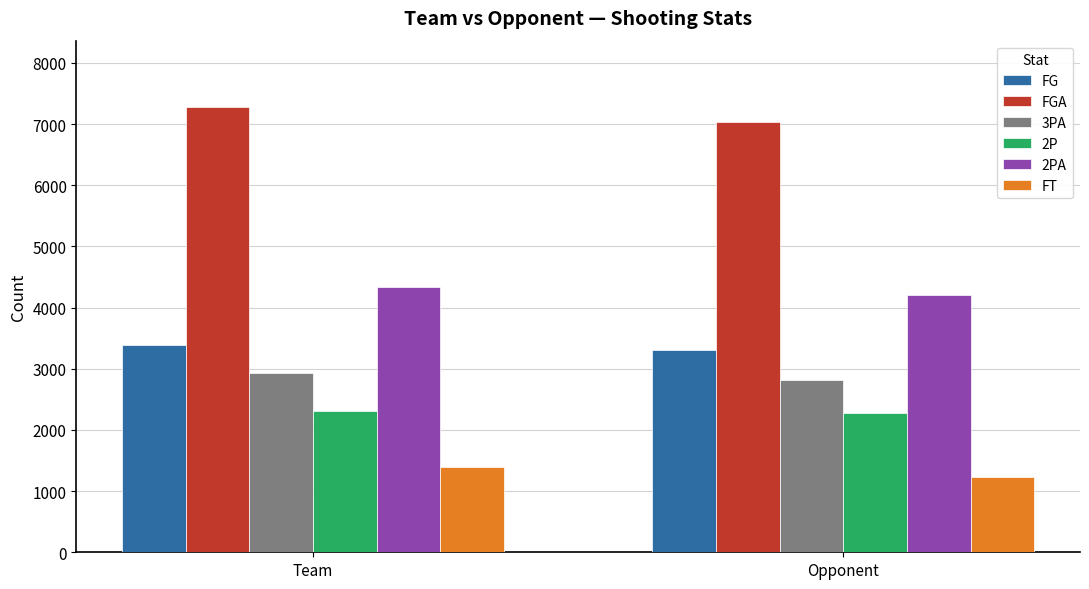

Read the 2P value at Opponent.

2276